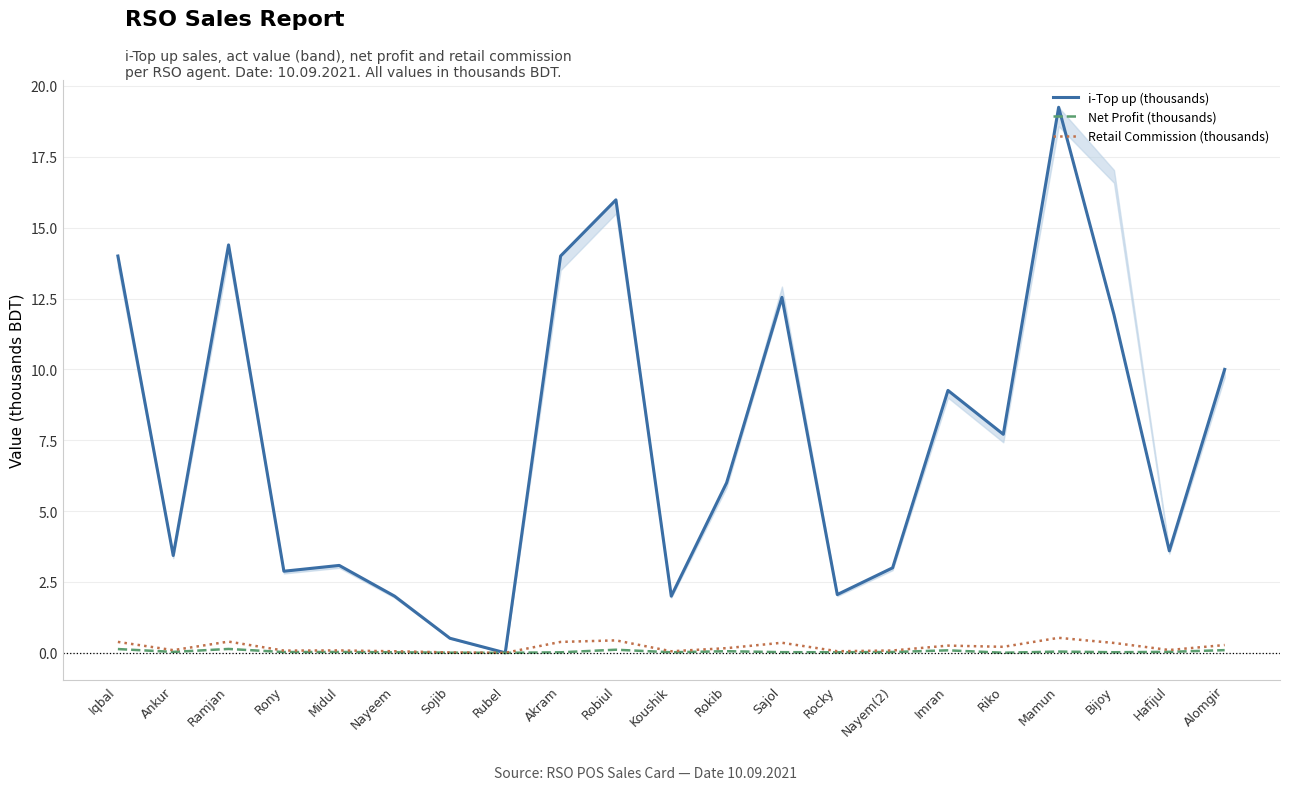

True or false: i-Top up (thousands) and Net Profit (thousands) intersect in this chart.

False